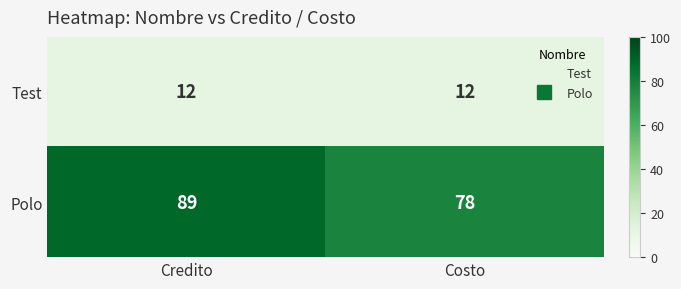

What is the difference between the highest and lowest values at Credito?

77